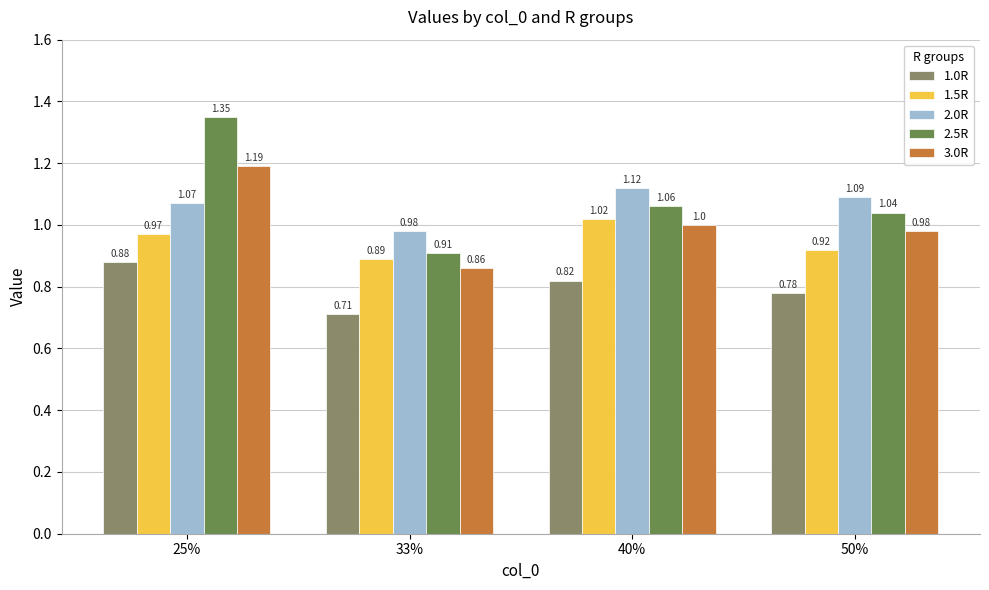

Which category has the highest value in the 1.5R series?

40%